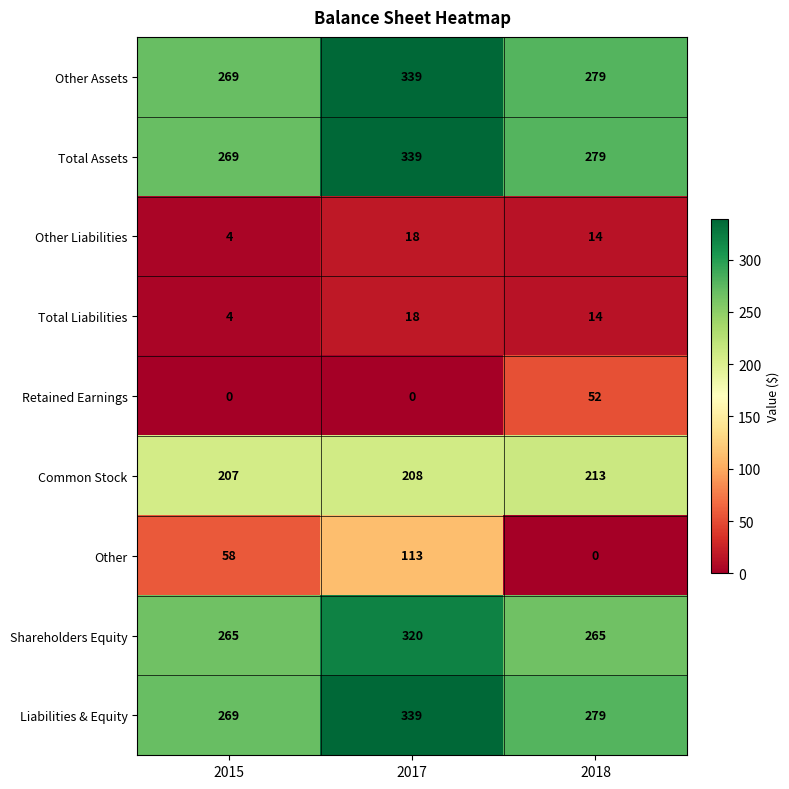

Reading right to left, list all the values displayed in this chart.

Other Assets: 2018=279	2017=339	2015=269
Total Assets: 2018=279	2017=339	2015=269
Other Liabilities: 2018=14	2017=18	2015=4
Total Liabilities: 2018=14	2017=18	2015=4
Retained Earnings: 2018=52	2017=0	2015=0
Common Stock: 2018=213	2017=208	2015=207
Other: 2018=0	2017=113	2015=58
Shareholders Equity: 2018=265	2017=320	2015=265
Liabilities & Equity: 2018=279	2017=339	2015=269